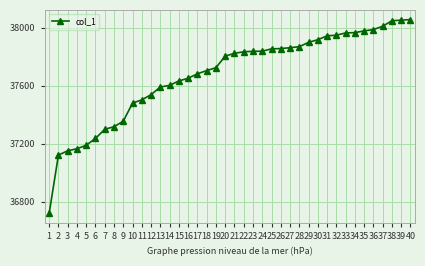

Read the value at 25, to the nearest 100.

37900